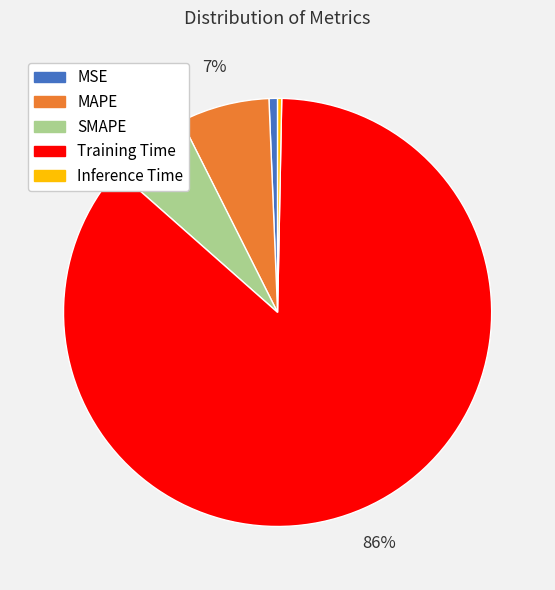

How many slices are in this pie chart?

5